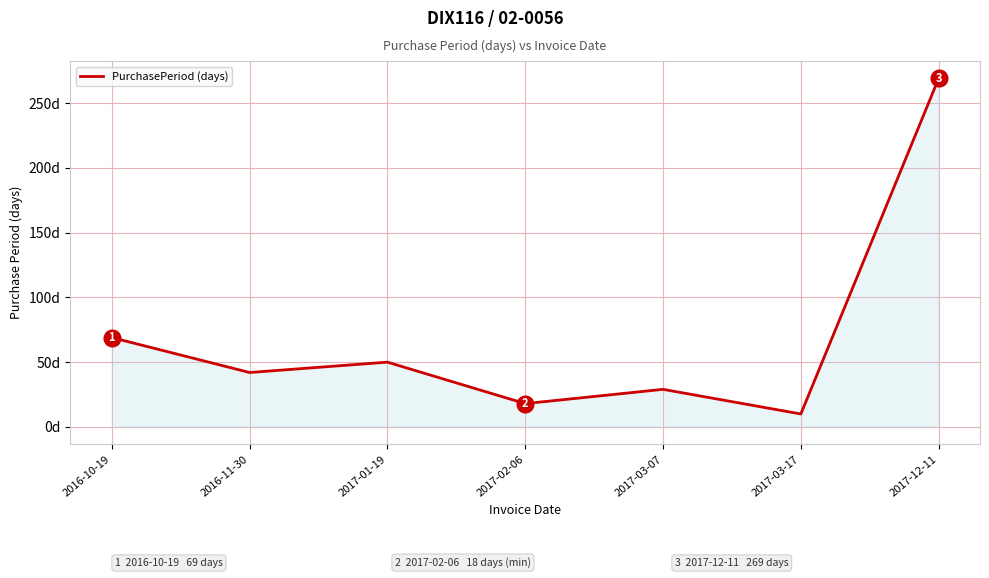

Rank the categories by value from lowest to highest.

2017-03-17, 2017-02-06, 2017-03-07, 2016-11-30, 2017-01-19, 2016-10-19, 2017-12-11